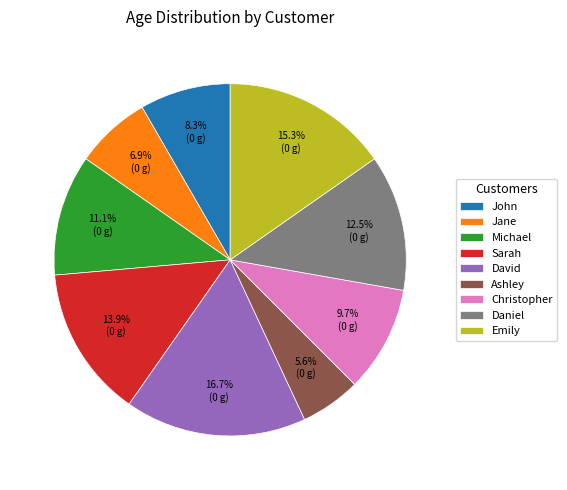

How many segments does this pie chart have?

9